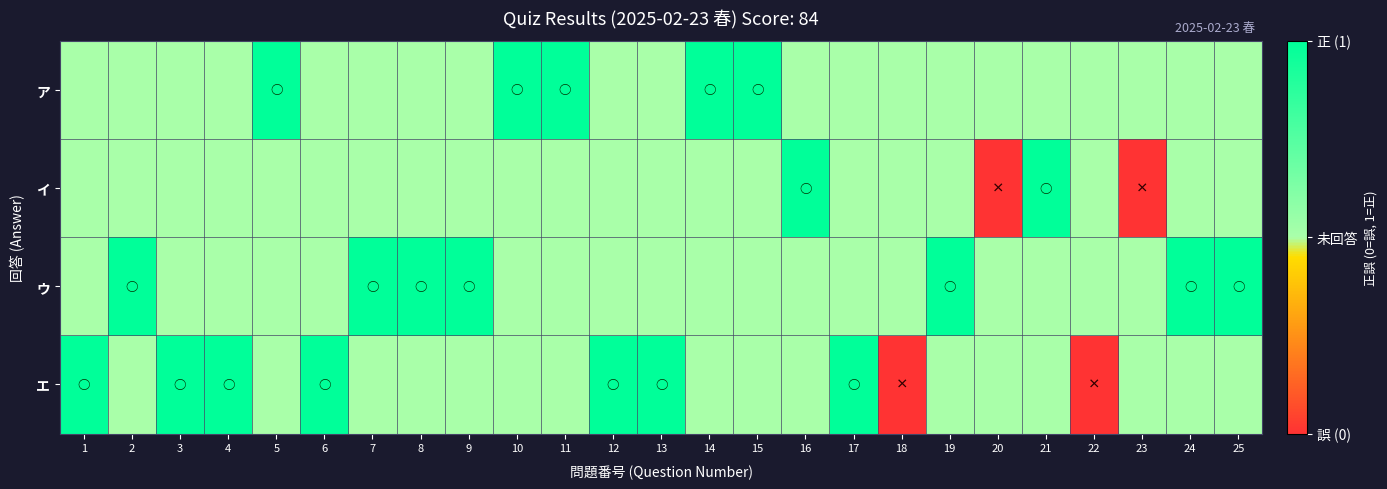

Rank the series at 10 from highest to lowest value.

ア, イ, ウ, エ